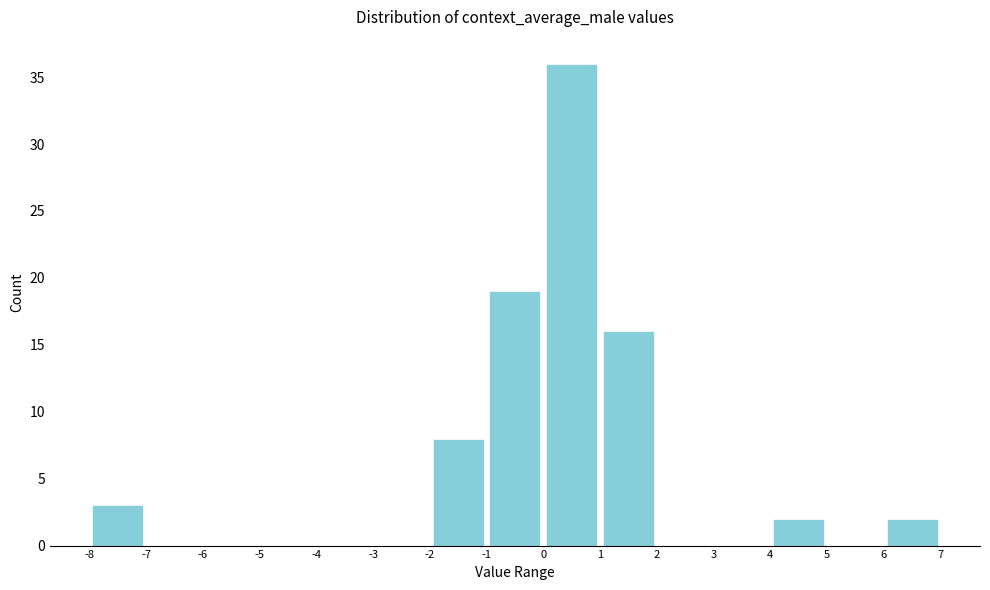

Reading left to right, list every bar in this chart as the range it spans on the x-axis followed by its height. The values are not printed on the chart, so give them approximately, as read against the axis.

-8 to -7: 3
-7 to -6: 0
-6 to -5: 0
-5 to -4: 0
-4 to -3: 0
-3 to -2: 0
-2 to -1: 8
-1 to 0: 19
0 to 1: 36
1 to 2: 16
2 to 3: 0
3 to 4: 0
4 to 5: 2
5 to 6: 0
6 to 7: 2